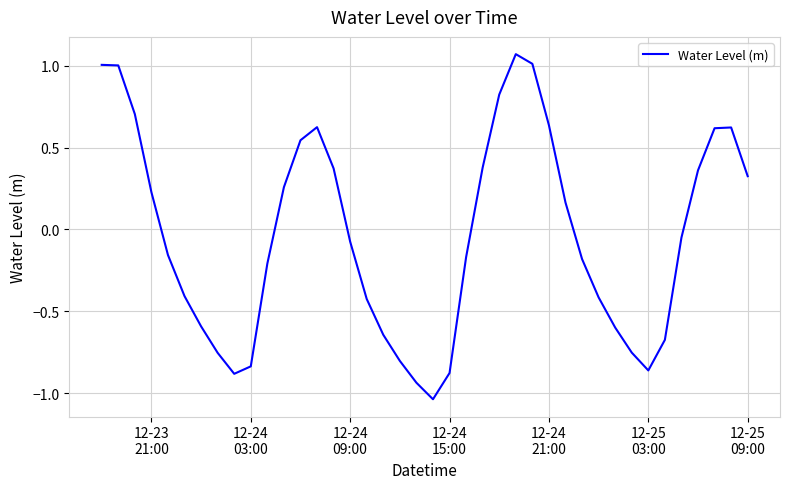

What is the difference between the maximum and minimum values?

2.1